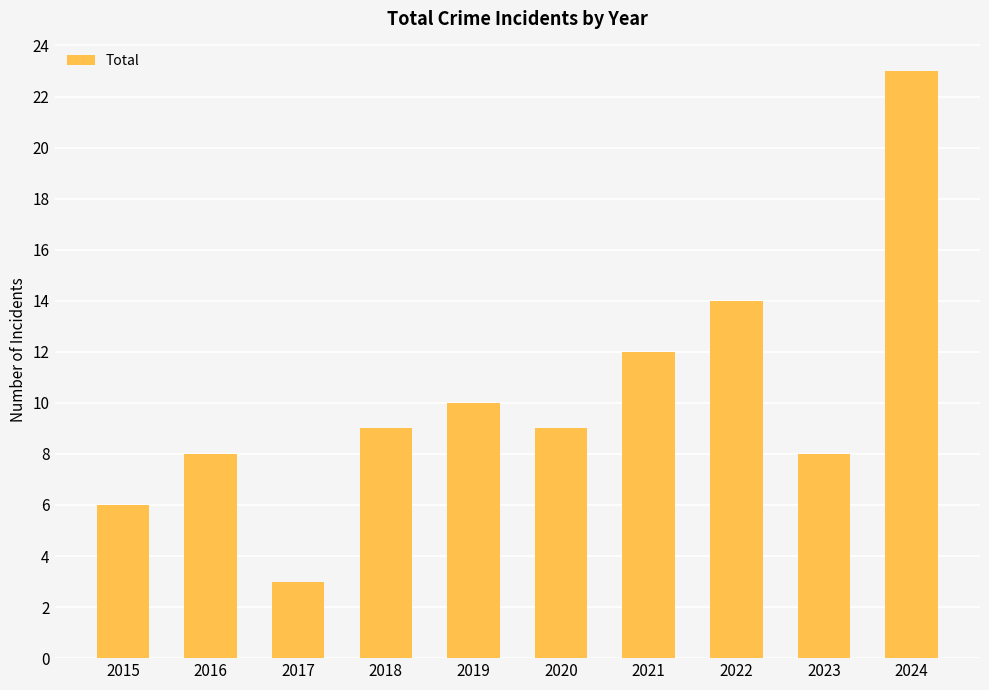

What is the change in value from 2020 to 2023?

-1